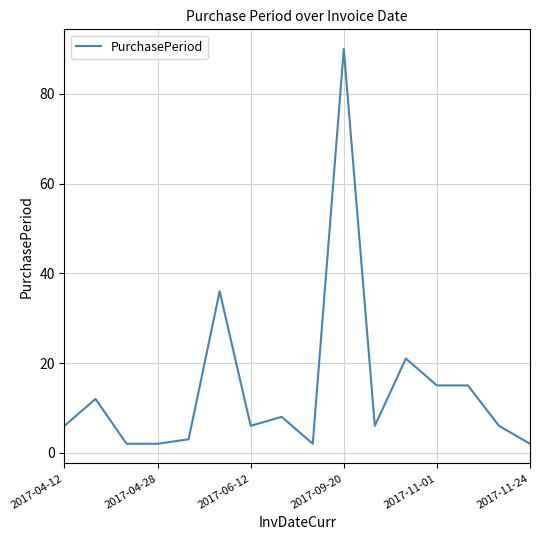

What is the maximum value shown in the chart?

90